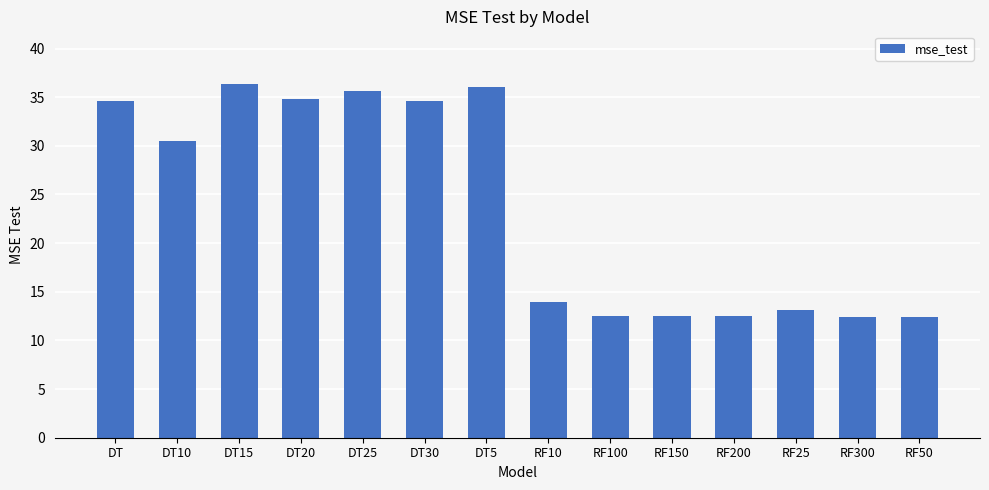

What is the ratio of the value at RF50 to the value at RF25?

0.9